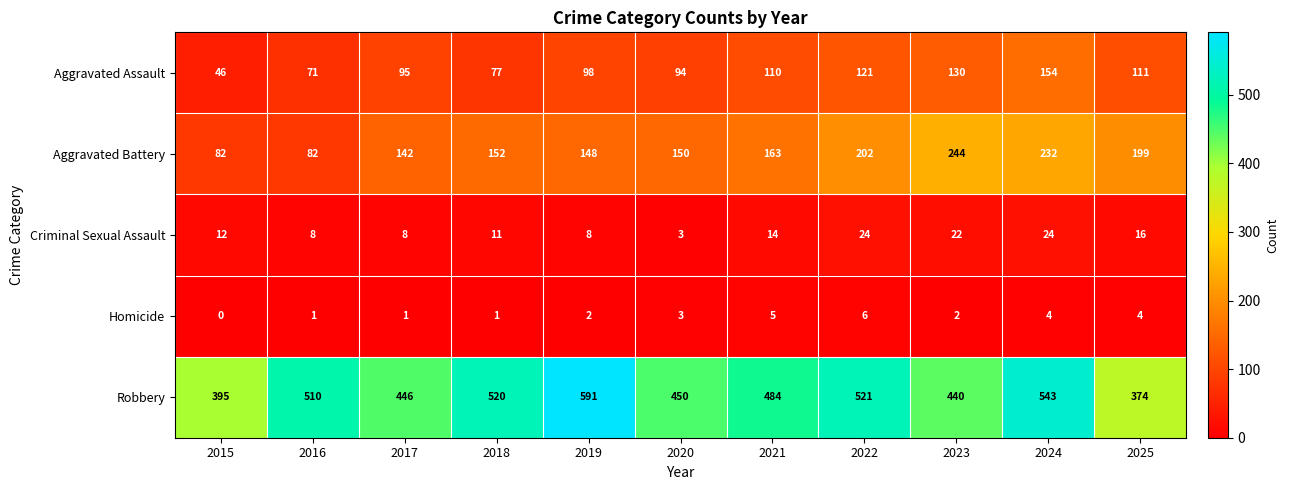

Count the Homicide values in the range 1 to 4.

8